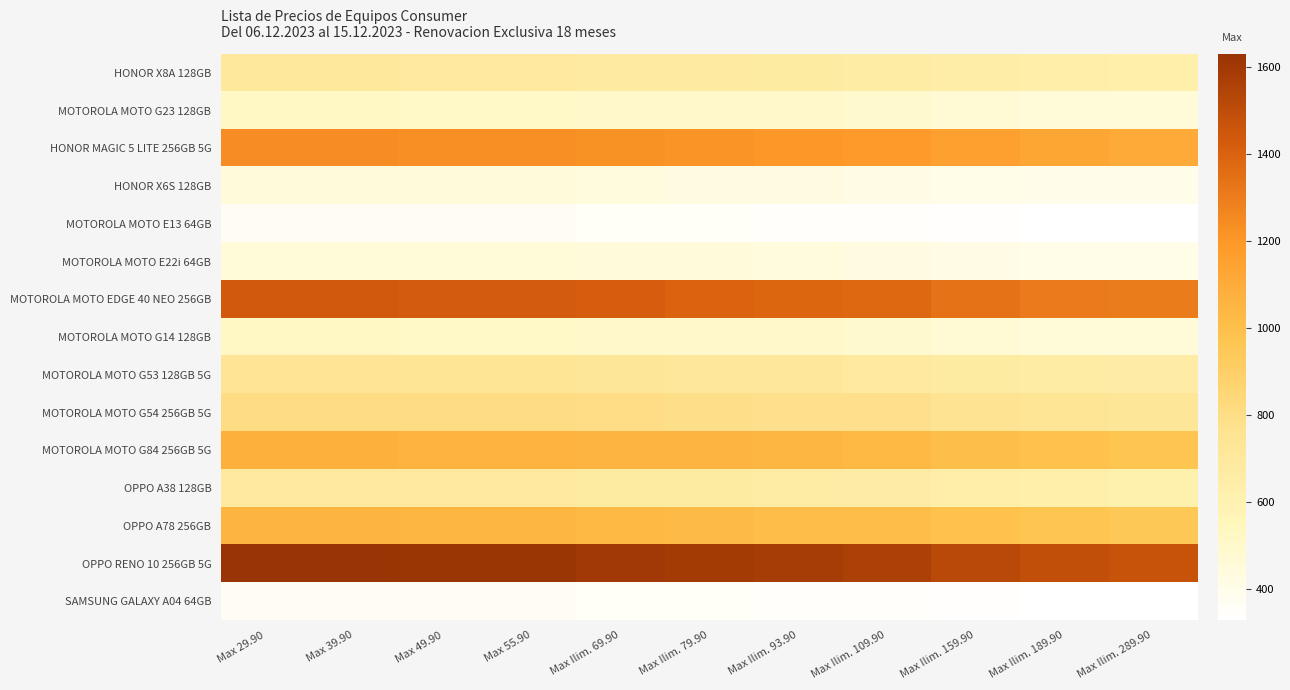

What is the greatest value displayed?

1629